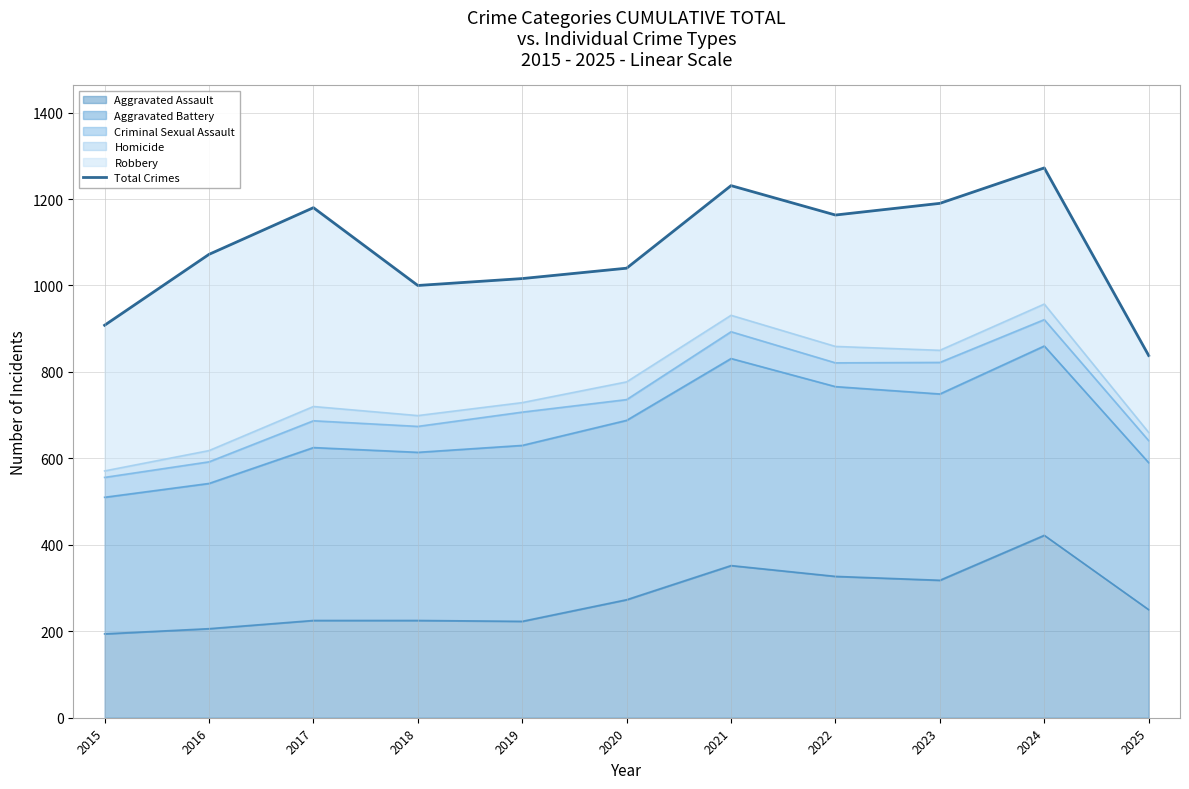

Reading left to right, list all the values displayed in this chart.

2015=908	2016=1072	2017=1180	2018=1000	2019=1016	2020=1040	2021=1231	2022=1163	2023=1190	2024=1272	2025=838